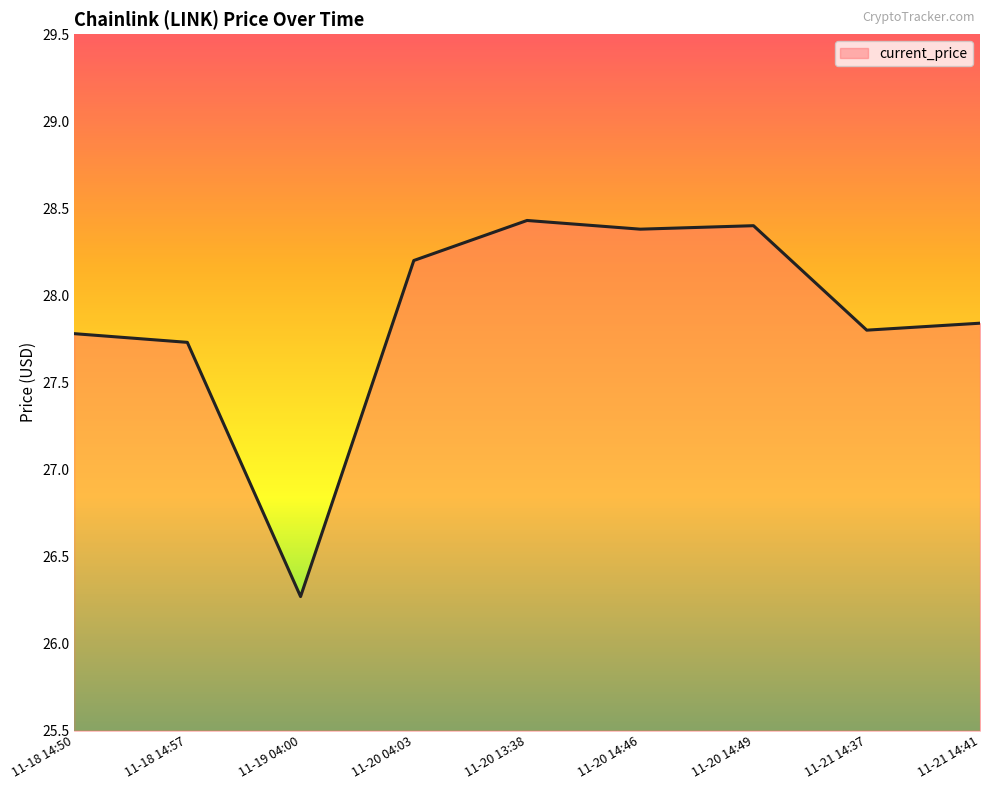

What is the maximum value shown in the chart?

28.4